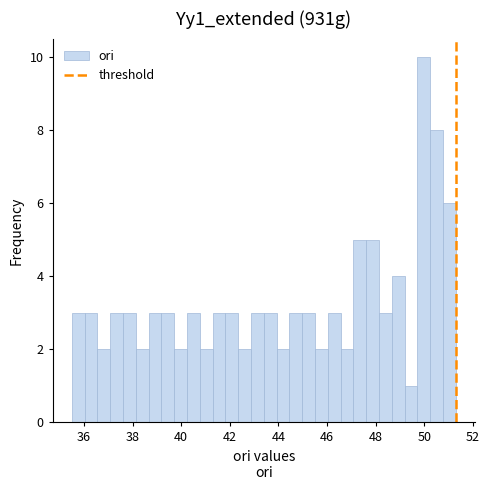

Around what value on the x-axis is the tallest bar? Give the approximate position of its centre, as read against the axis.

50.0